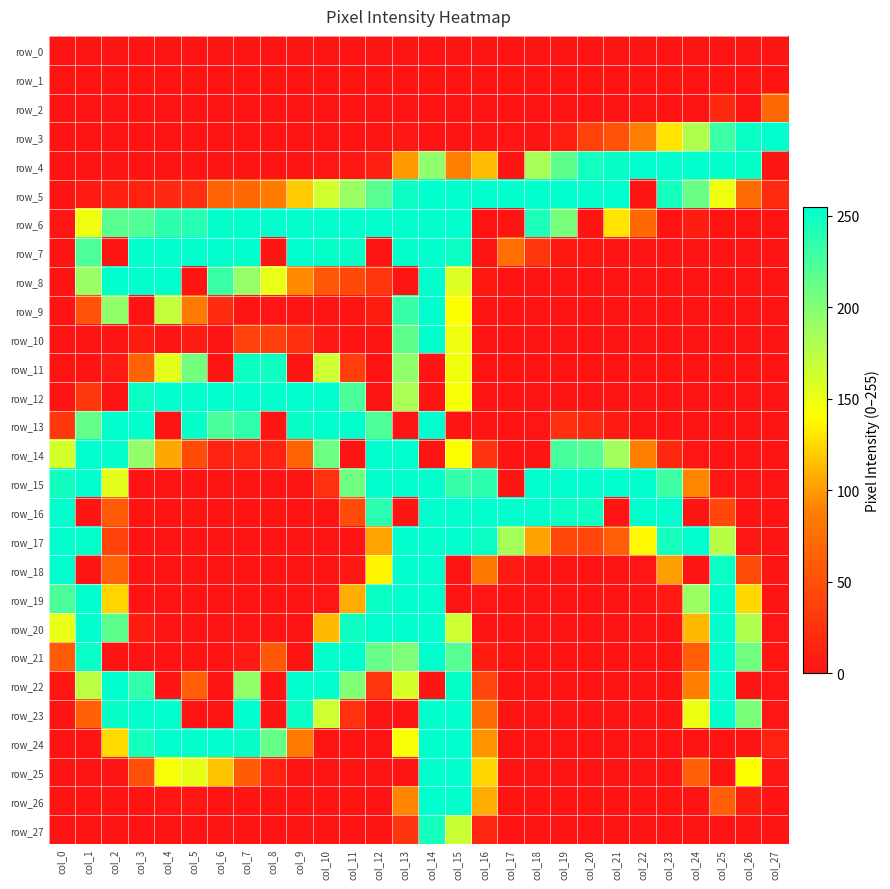

Which series has the widest spread of values?

row_3